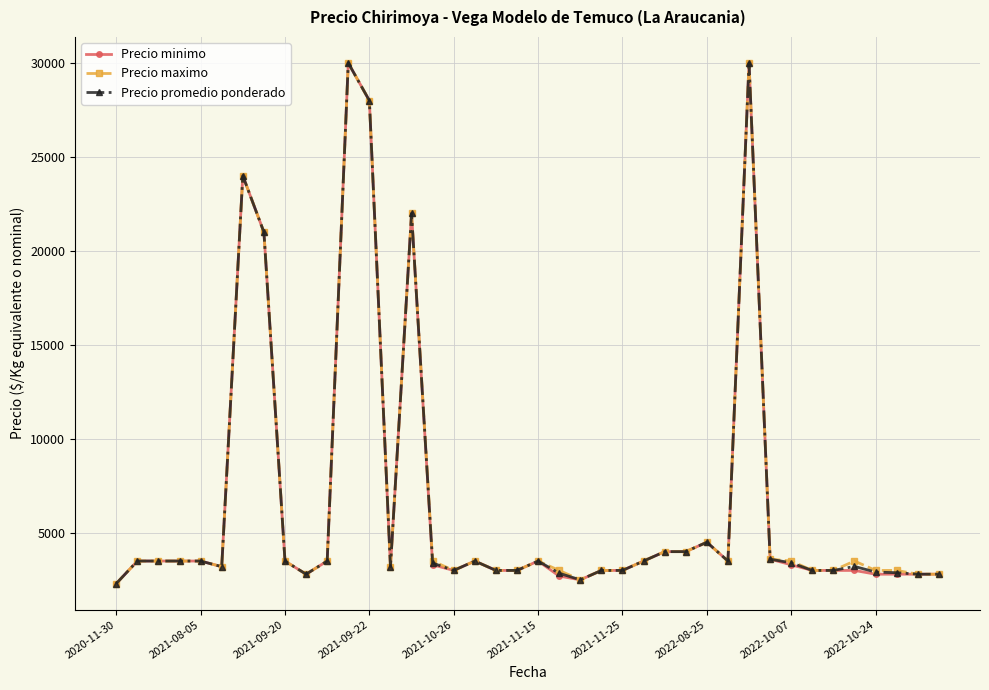

What is the greatest value displayed?

30000